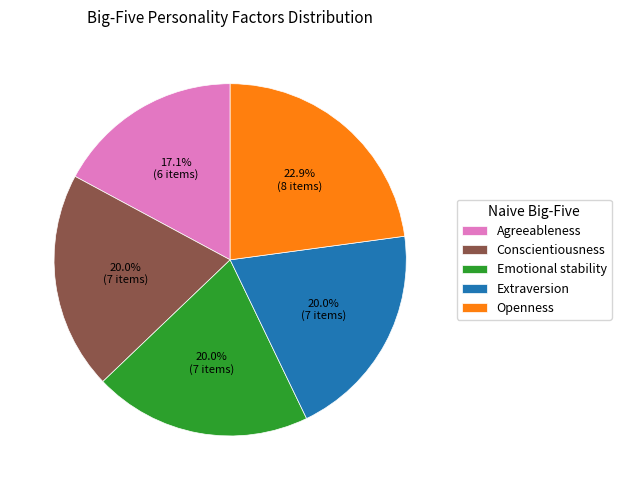

Which slice is the smallest?

Agreeableness